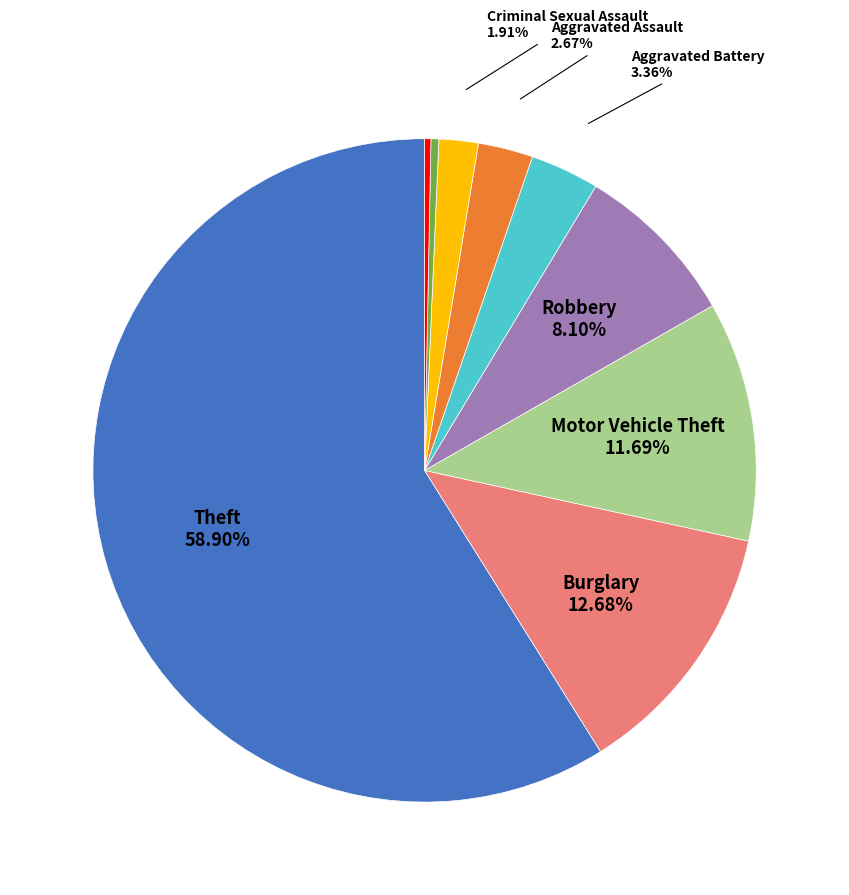

Does any single category account for the majority?

Yes